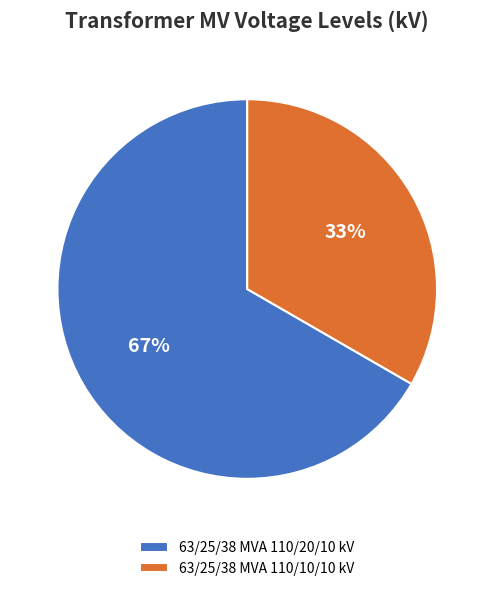

Do 63/25/38 MVA 110/10/10 kV and 63/25/38 MVA 110/20/10 kV together represent more than half of the pie?

Yes